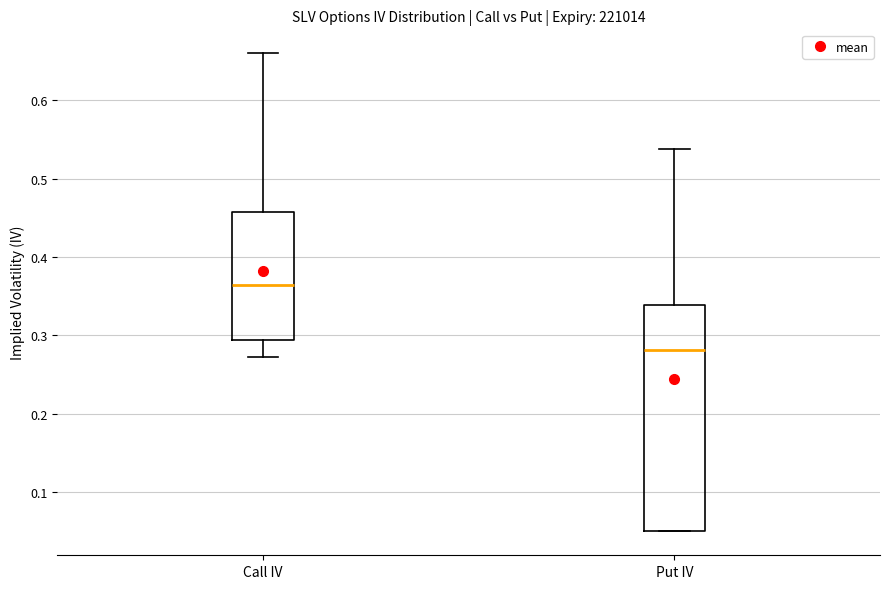

Reading left to right, transcribe this box plot: for each box, give where its median line is, the range the box spans, and where its two whiskers end, as read against the y-axis. The values are not printed on the chart, so give them approximately, as read against the axis.

Call IV: median 0.36, box 0.29 to 0.46, whiskers 0.27 to 0.66
Put IV: median 0.28, box 0.05 to 0.34, whiskers 0.05 to 0.54